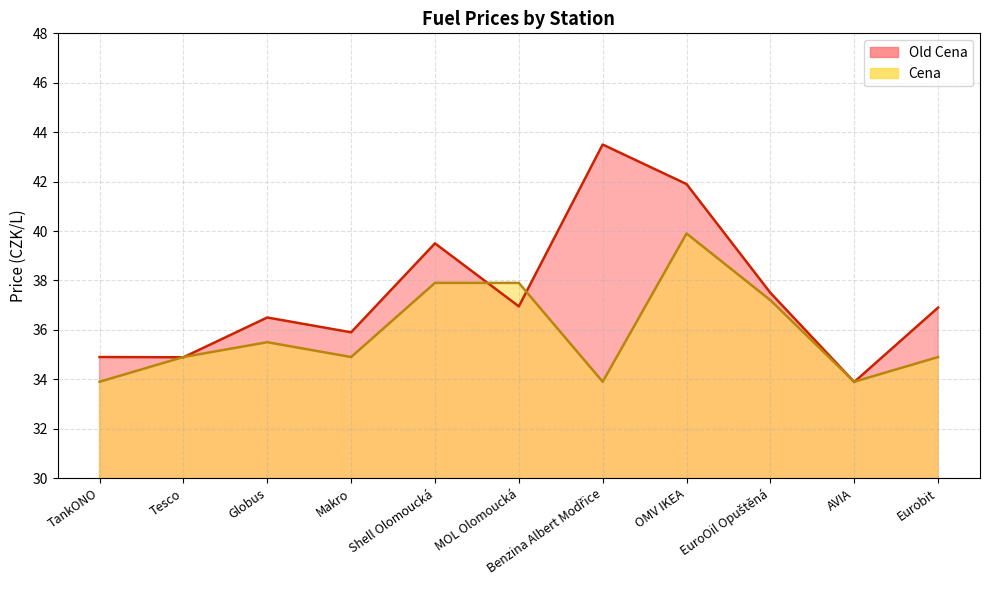

What are all the series names shown in the legend?

Old Cena, Cena